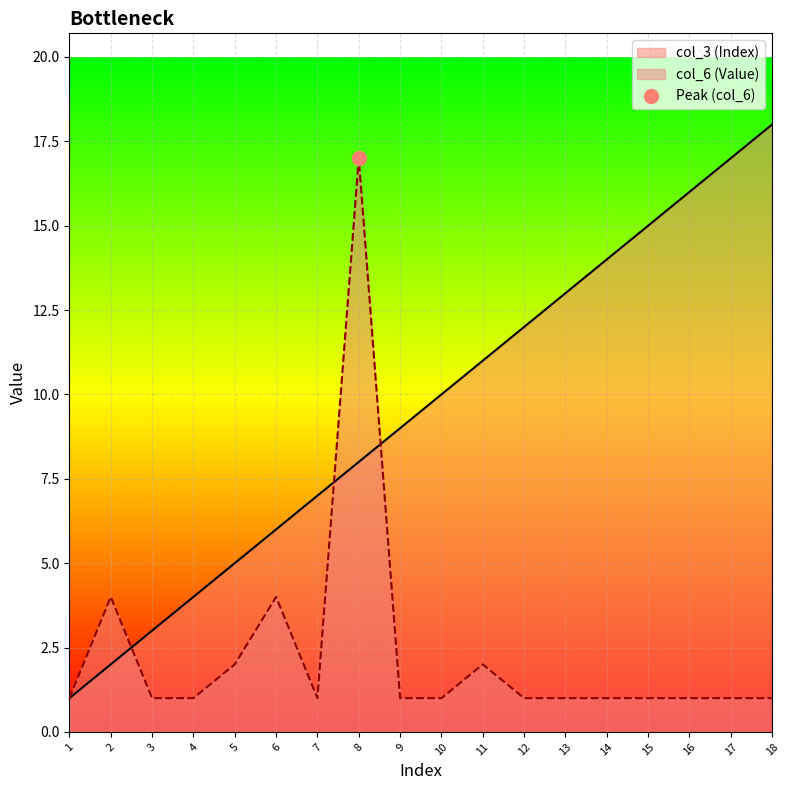

List the labels in order of col_6 (Value) value, smallest first.

1, 3, 4, 7, 9, 10, 12, 13, 14, 15, 16, 17, 18, 5, 11, 2, 6, 8